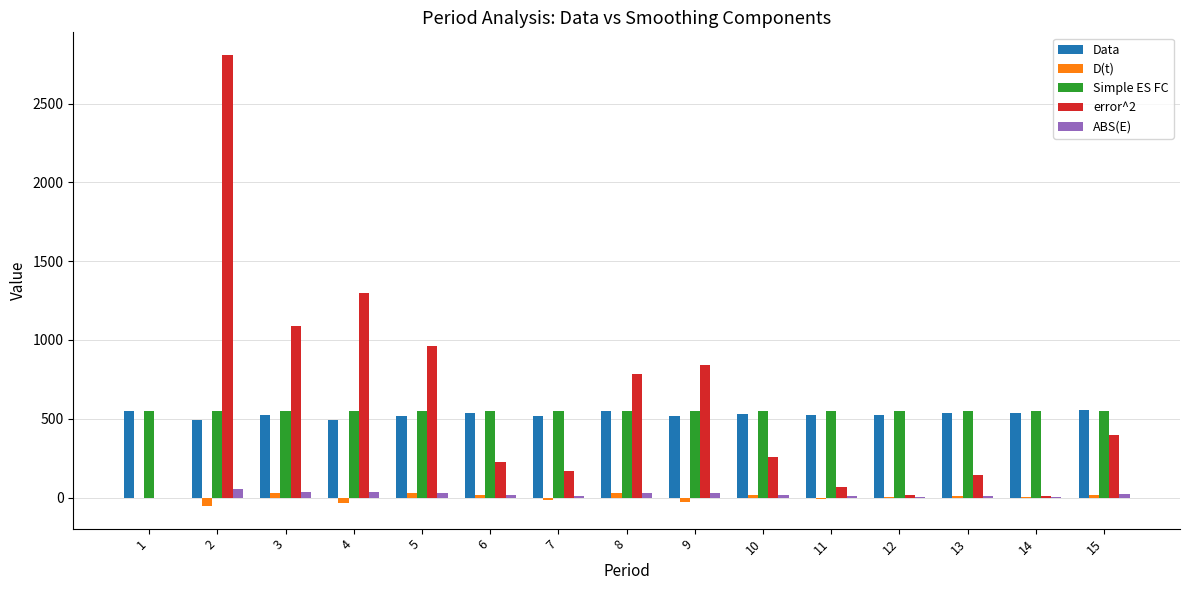

The value of ABS(E) at 1 is 0. True or false?

True